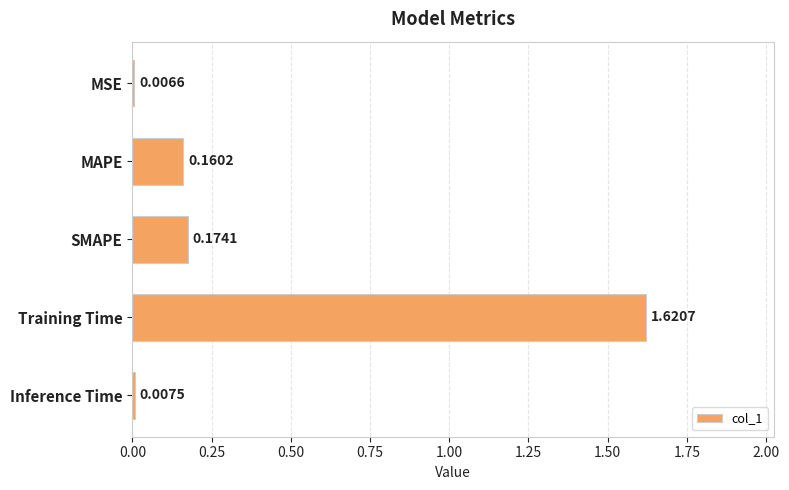

List the labels in order of value, smallest first.

MSE, Inference Time, MAPE, SMAPE, Training Time